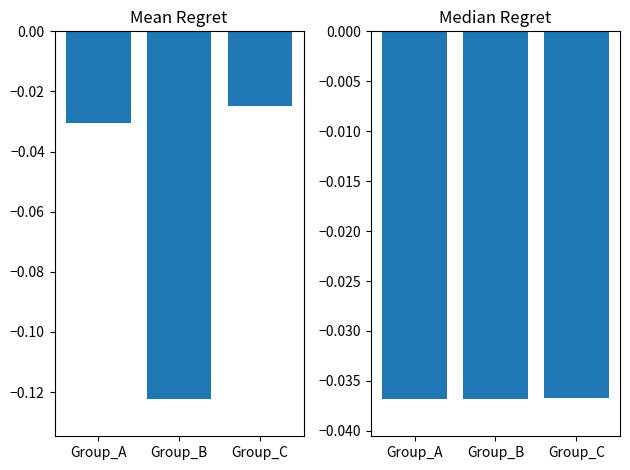

The value at Group_C is -0.0. True or false?

True